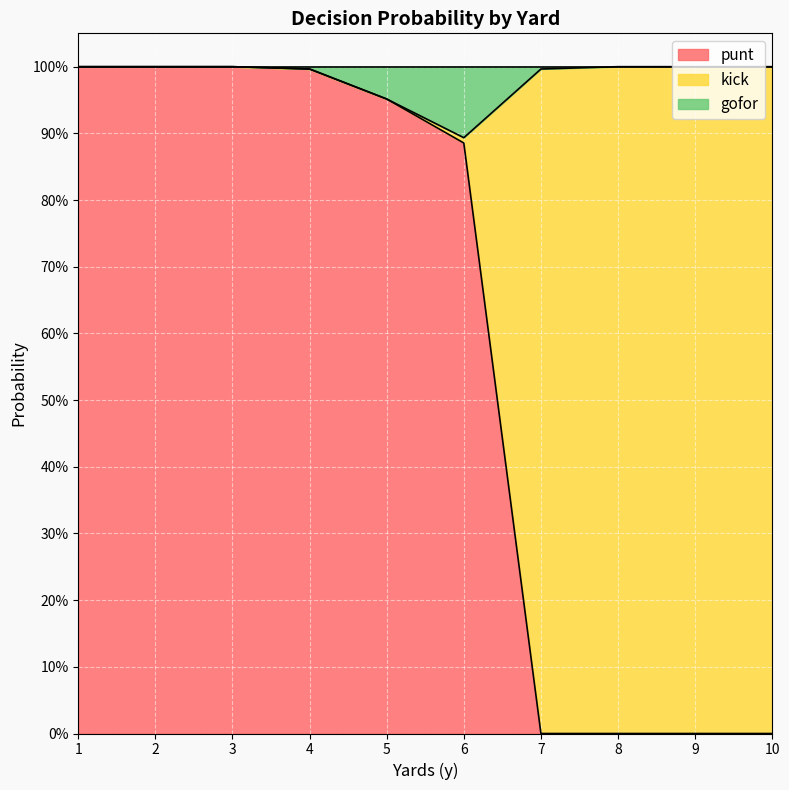

What is the spread (max minus min) of values at 10?

1.0